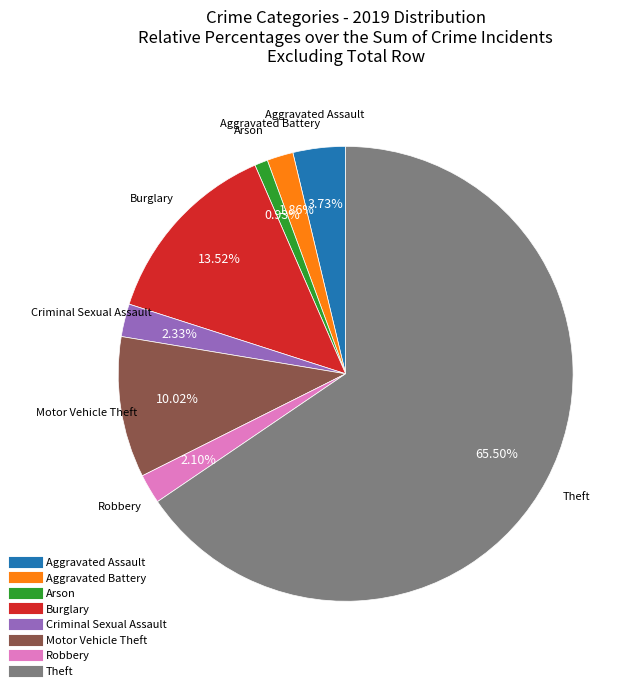

What is the largest slice in the pie chart?

Theft